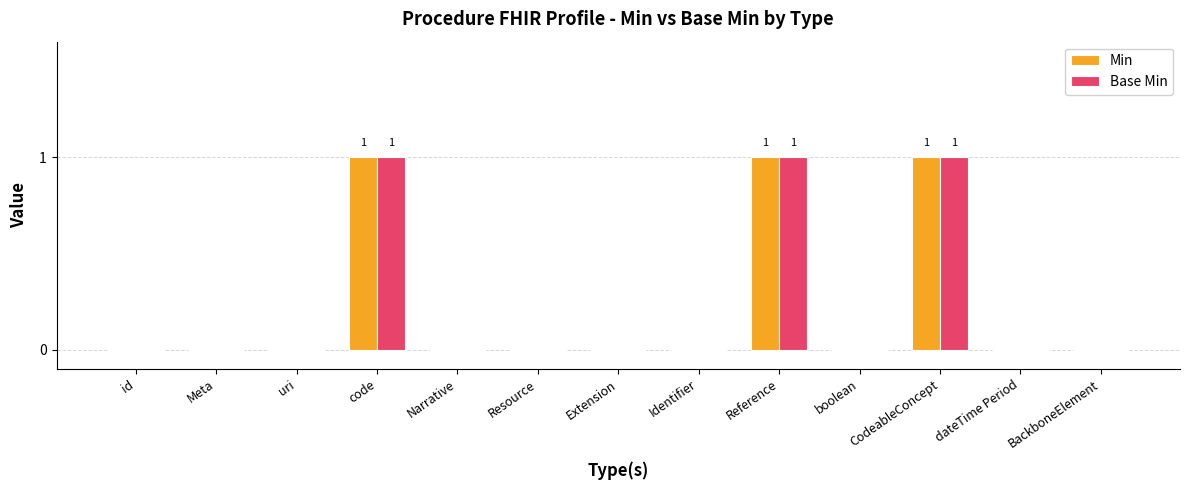

Count the Min values in the range 0 to 1.

13